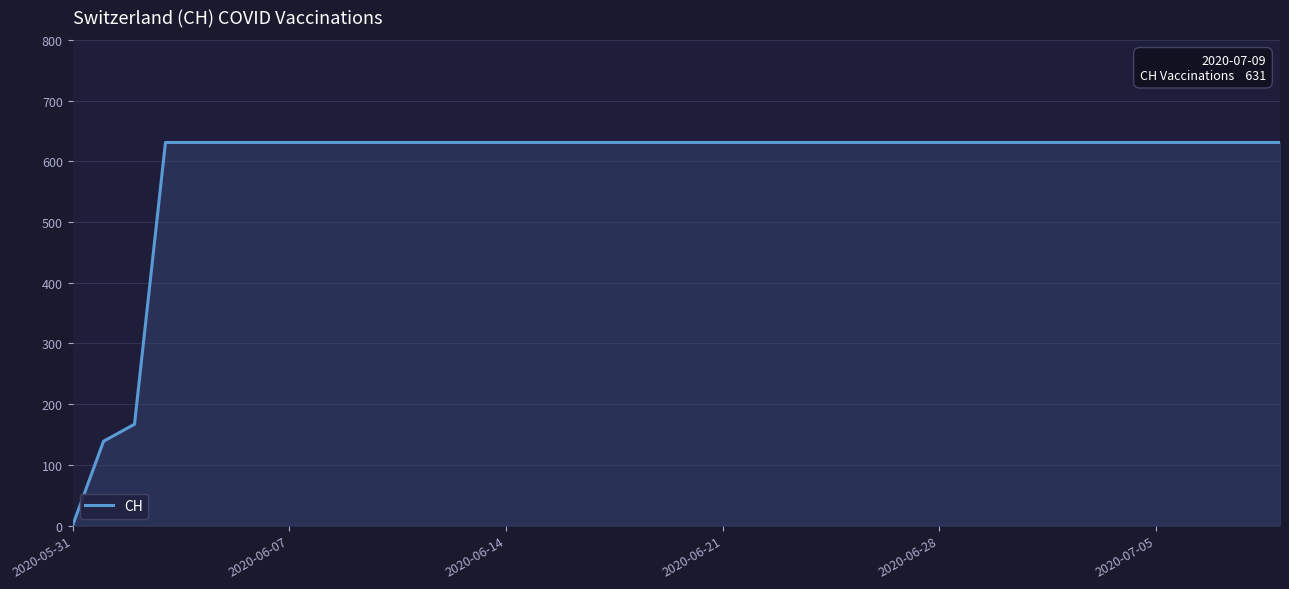

What is the maximum value shown in the chart?

631